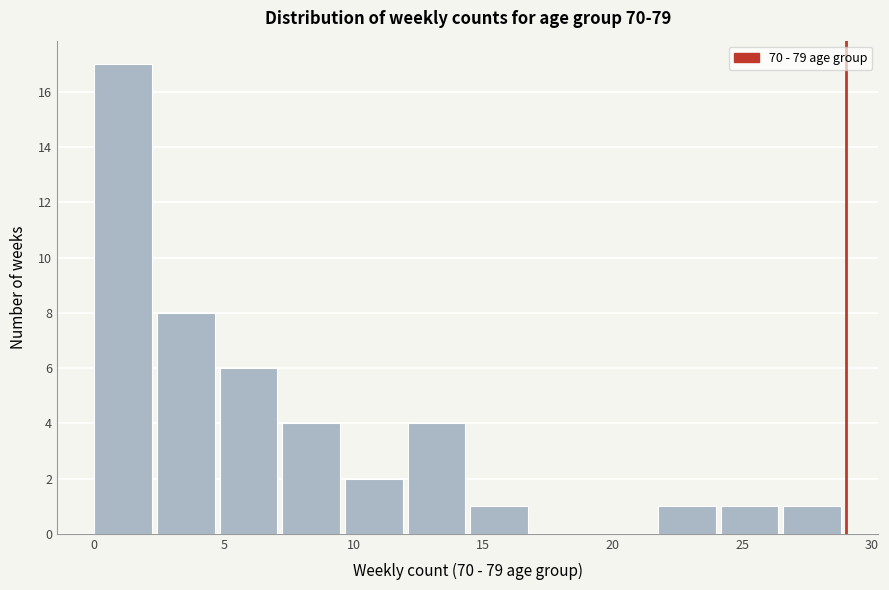

Reading left to right, transcribe this chart: for each bar, give the range it covers on the x-axis and its height. Neither the bar edges nor the heights are printed on the chart, so give them approximately, as read against the axes.

0.0 to 2.5: 17
2.5 to 5.0: 8
5.0 to 7.5: 6
7.5 to 9.5: 4
9.5 to 12.0: 2
12.0 to 14.5: 4
14.5 to 17.0: 1
17.0 to 19.5: 0
19.5 to 22.0: 0
22.0 to 24.0: 1
24.0 to 26.5: 1
26.5 to 29.0: 1